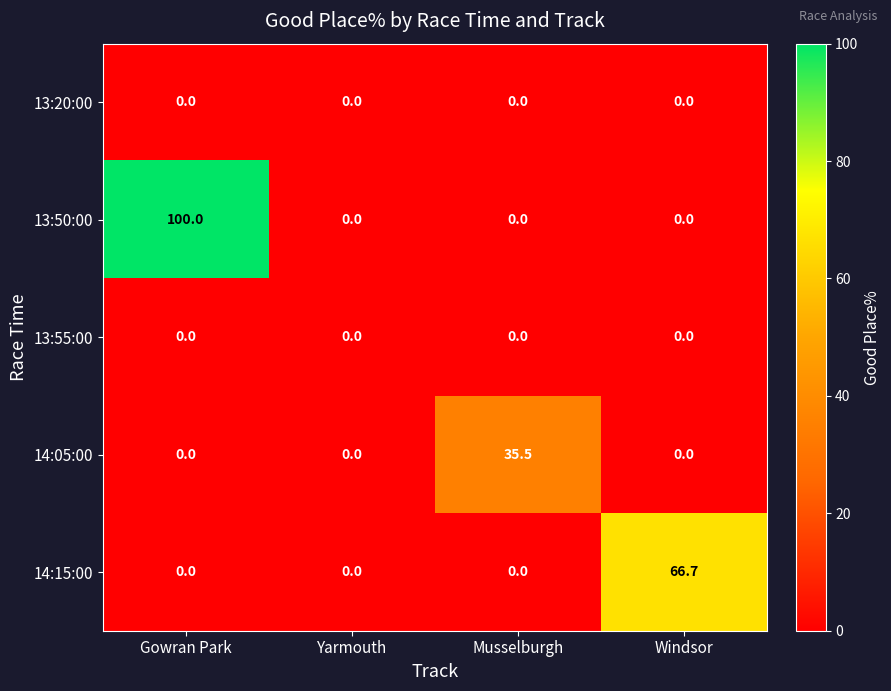

Reading right to left, extract all data points from this chart.

13:20:00: Windsor=0.0	Musselburgh=0.0	Yarmouth=0.0	Gowran Park=0.0
13:50:00: Windsor=0.0	Musselburgh=0.0	Yarmouth=0.0	Gowran Park=100.0
13:55:00: Windsor=0.0	Musselburgh=0.0	Yarmouth=0.0	Gowran Park=0.0
14:05:00: Windsor=0.0	Musselburgh=35.5	Yarmouth=0.0	Gowran Park=0.0
14:15:00: Windsor=66.7	Musselburgh=0.0	Yarmouth=0.0	Gowran Park=0.0